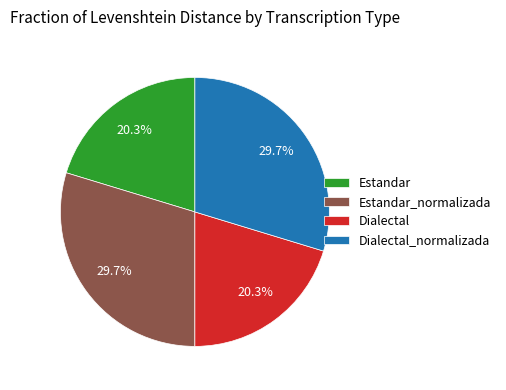

Between Estandar_normalizada and Dialectal, which is larger?

Estandar_normalizada